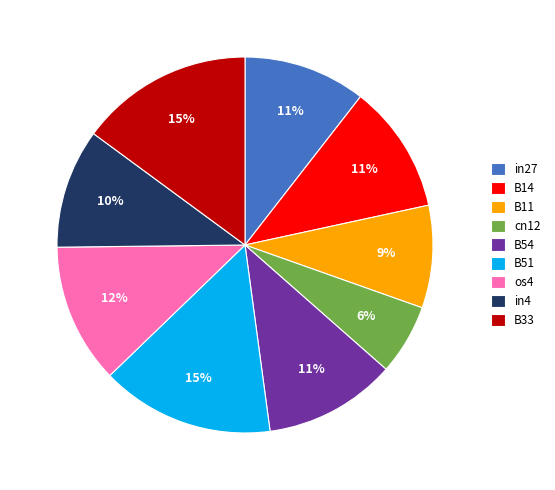

Which has a higher value, B11 or B14?

B14